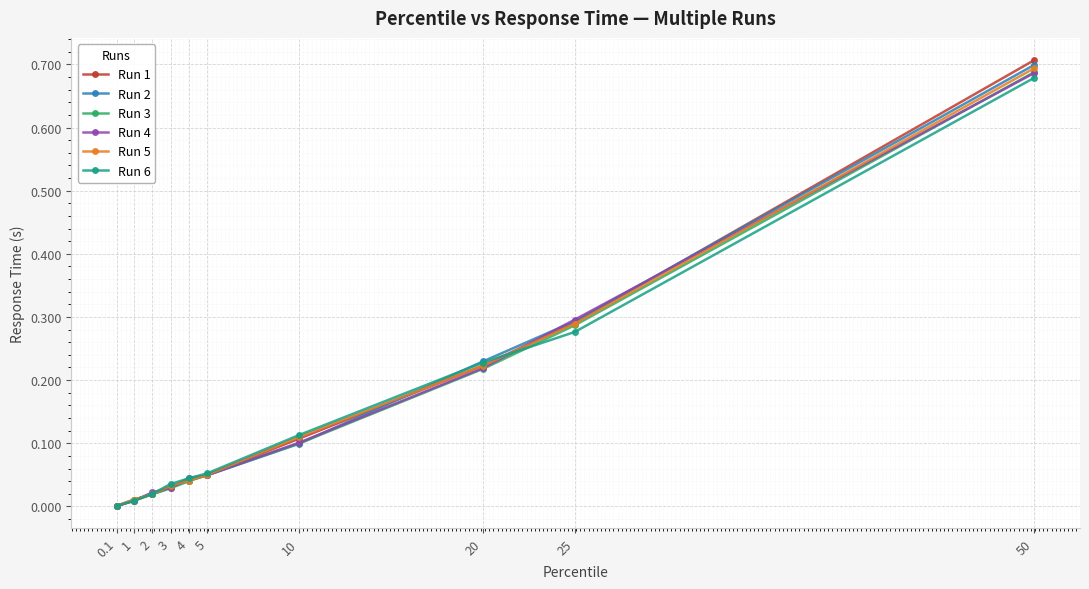

What is the label of the 2nd point from the left?

1